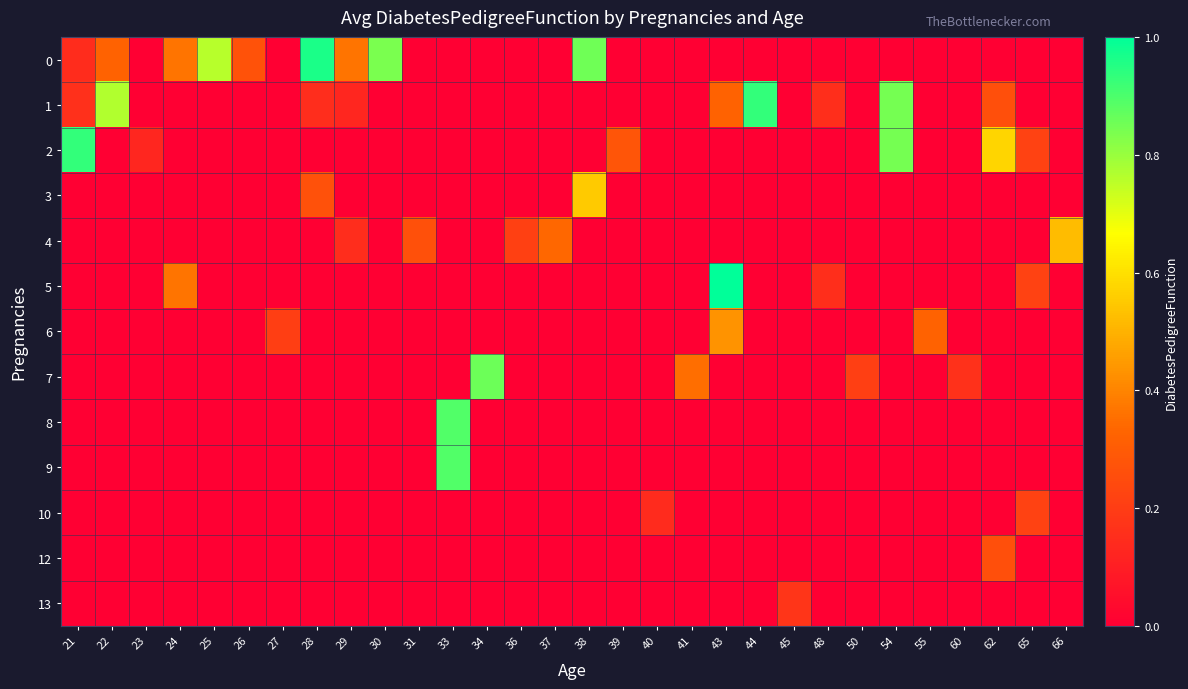

Reading left to right, what are all the values shown in this chart?

0: 21=0.1	22=0.3	23=0.0	24=0.4	25=0.8	26=0.3	27=0.0	28=1.0	29=0.4	30=0.8	31=0.0	33=0.0	34=0.0	36=0.0	37=0.0	38=0.9	39=0.0	40=0.0	41=0.0	43=0.0	44=0.0	45=0.0	48=0.0	50=0.0	54=0.0	55=0.0	60=0.0	62=0.0	65=0.0	66=0.0
1: 21=0.2	22=0.8	23=0.0	24=0.0	25=0.0	26=0.0	27=0.0	28=0.1	29=0.1	30=0.0	31=0.0	33=0.0	34=0.0	36=0.0	37=0.0	38=0.0	39=0.0	40=0.0	41=0.0	43=0.3	44=0.9	45=0.0	48=0.2	50=0.0	54=0.8	55=0.0	60=0.0	62=0.3	65=0.0	66=0.0
2: 21=0.9	22=0.0	23=0.1	24=0.0	25=0.0	26=0.0	27=0.0	28=0.0	29=0.0	30=0.0	31=0.0	33=0.0	34=0.0	36=0.0	37=0.0	38=0.0	39=0.3	40=0.0	41=0.0	43=0.0	44=0.0	45=0.0	48=0.0	50=0.0	54=0.8	55=0.0	60=0.0	62=0.6	65=0.2	66=0.0
3: 21=0.0	22=0.0	23=0.0	24=0.0	25=0.0	26=0.0	27=0.0	28=0.3	29=0.0	30=0.0	31=0.0	33=0.0	34=0.0	36=0.0	37=0.0	38=0.6	39=0.0	40=0.0	41=0.0	43=0.0	44=0.0	45=0.0	48=0.0	50=0.0	54=0.0	55=0.0	60=0.0	62=0.0	65=0.0	66=0.0
4: 21=0.0	22=0.0	23=0.0	24=0.0	25=0.0	26=0.0	27=0.0	28=0.0	29=0.1	30=0.0	31=0.3	33=0.0	34=0.0	36=0.2	37=0.3	38=0.0	39=0.0	40=0.0	41=0.0	43=0.0	44=0.0	45=0.0	48=0.0	50=0.0	54=0.0	55=0.0	60=0.0	62=0.0	65=0.0	66=0.5
5: 21=0.0	22=0.0	23=0.0	24=0.4	25=0.0	26=0.0	27=0.0	28=0.0	29=0.0	30=0.0	31=0.0	33=0.0	34=0.0	36=0.0	37=0.0	38=0.0	39=0.0	40=0.0	41=0.0	43=1.0	44=0.0	45=0.0	48=0.2	50=0.0	54=0.0	55=0.0	60=0.0	62=0.0	65=0.2	66=0.0
6: 21=0.0	22=0.0	23=0.0	24=0.0	25=0.0	26=0.0	27=0.2	28=0.0	29=0.0	30=0.0	31=0.0	33=0.0	34=0.0	36=0.0	37=0.0	38=0.0	39=0.0	40=0.0	41=0.0	43=0.4	44=0.0	45=0.0	48=0.0	50=0.0	54=0.0	55=0.3	60=0.0	62=0.0	65=0.0	66=0.0
7: 21=0.0	22=0.0	23=0.0	24=0.0	25=0.0	26=0.0	27=0.0	28=0.0	29=0.0	30=0.0	31=0.0	33=0.0	34=0.9	36=0.0	37=0.0	38=0.0	39=0.0	40=0.0	41=0.4	43=0.0	44=0.0	45=0.0	48=0.0	50=0.2	54=0.0	55=0.0	60=0.2	62=0.0	65=0.0	66=0.0
8: 21=0.0	22=0.0	23=0.0	24=0.0	25=0.0	26=0.0	27=0.0	28=0.0	29=0.0	30=0.0	31=0.0	33=0.9	34=0.0	36=0.0	37=0.0	38=0.0	39=0.0	40=0.0	41=0.0	43=0.0	44=0.0	45=0.0	48=0.0	50=0.0	54=0.0	55=0.0	60=0.0	62=0.0	65=0.0	66=0.0
9: 21=0.0	22=0.0	23=0.0	24=0.0	25=0.0	26=0.0	27=0.0	28=0.0	29=0.0	30=0.0	31=0.0	33=0.9	34=0.0	36=0.0	37=0.0	38=0.0	39=0.0	40=0.0	41=0.0	43=0.0	44=0.0	45=0.0	48=0.0	50=0.0	54=0.0	55=0.0	60=0.0	62=0.0	65=0.0	66=0.0
10: 21=0.0	22=0.0	23=0.0	24=0.0	25=0.0	26=0.0	27=0.0	28=0.0	29=0.0	30=0.0	31=0.0	33=0.0	34=0.0	36=0.0	37=0.0	38=0.0	39=0.0	40=0.1	41=0.0	43=0.0	44=0.0	45=0.0	48=0.0	50=0.0	54=0.0	55=0.0	60=0.0	62=0.0	65=0.2	66=0.0
12: 21=0.0	22=0.0	23=0.0	24=0.0	25=0.0	26=0.0	27=0.0	28=0.0	29=0.0	30=0.0	31=0.0	33=0.0	34=0.0	36=0.0	37=0.0	38=0.0	39=0.0	40=0.0	41=0.0	43=0.0	44=0.0	45=0.0	48=0.0	50=0.0	54=0.0	55=0.0	60=0.0	62=0.3	65=0.0	66=0.0
13: 21=0.0	22=0.0	23=0.0	24=0.0	25=0.0	26=0.0	27=0.0	28=0.0	29=0.0	30=0.0	31=0.0	33=0.0	34=0.0	36=0.0	37=0.0	38=0.0	39=0.0	40=0.0	41=0.0	43=0.0	44=0.0	45=0.2	48=0.0	50=0.0	54=0.0	55=0.0	60=0.0	62=0.0	65=0.0	66=0.0